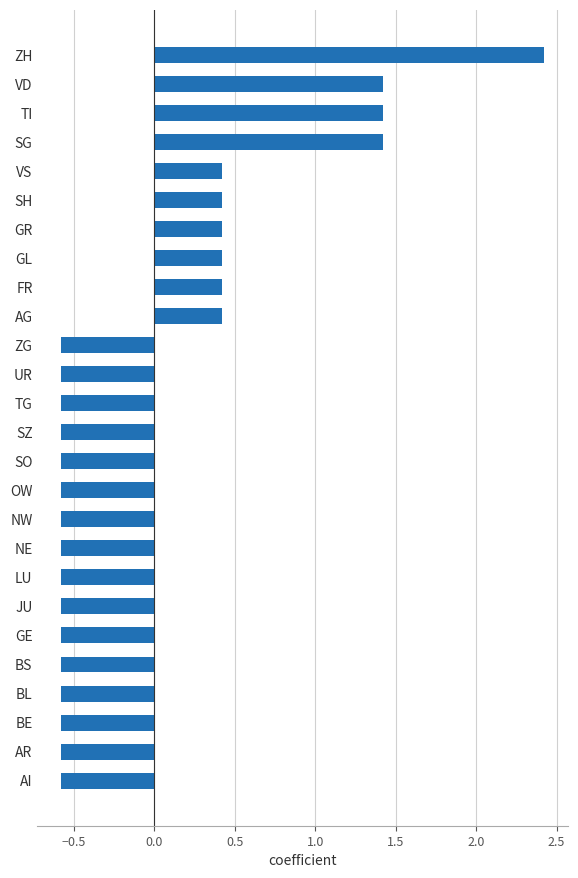

At which category does the chart reach its peak across all series?

ZH